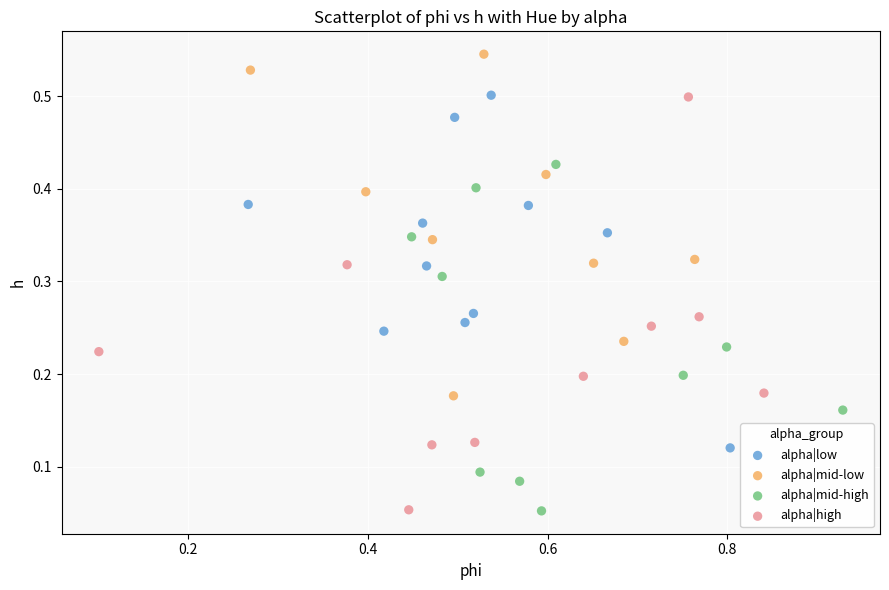

Which series has the widest spread of Y values?

alpha|high